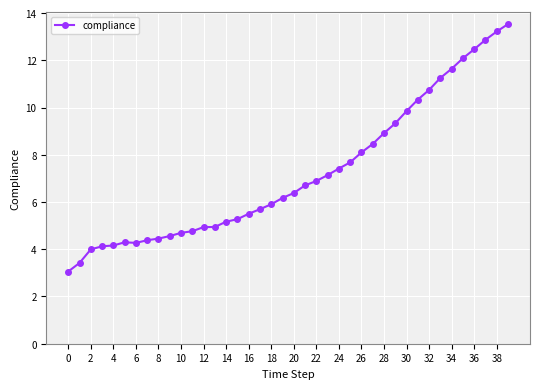

What is the greatest value displayed?

13.5